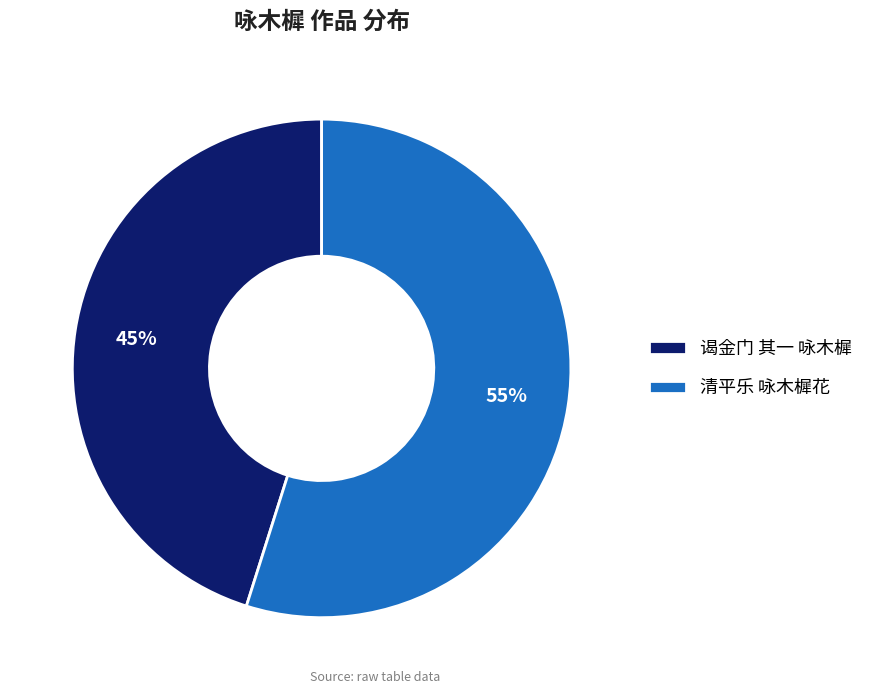

To the nearest percent, what is the combined percentage of 谒金门 其一 咏木樨 and 清平乐 咏木樨花?

100%